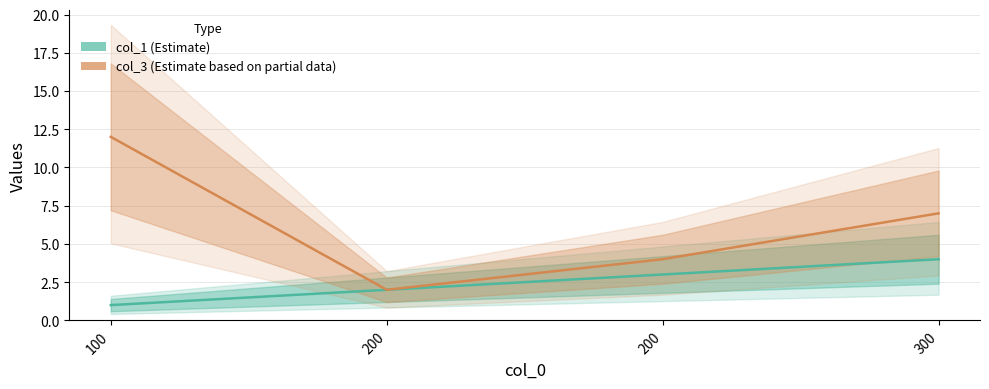

Read the col_3 (Estimate based on partial data) value at 200.

4